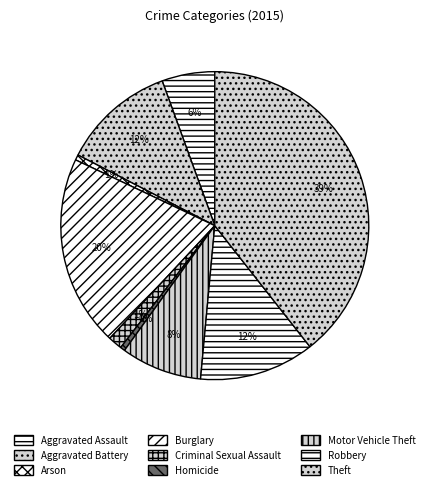

Do Burglary and Arson together represent more than half of the pie?

No